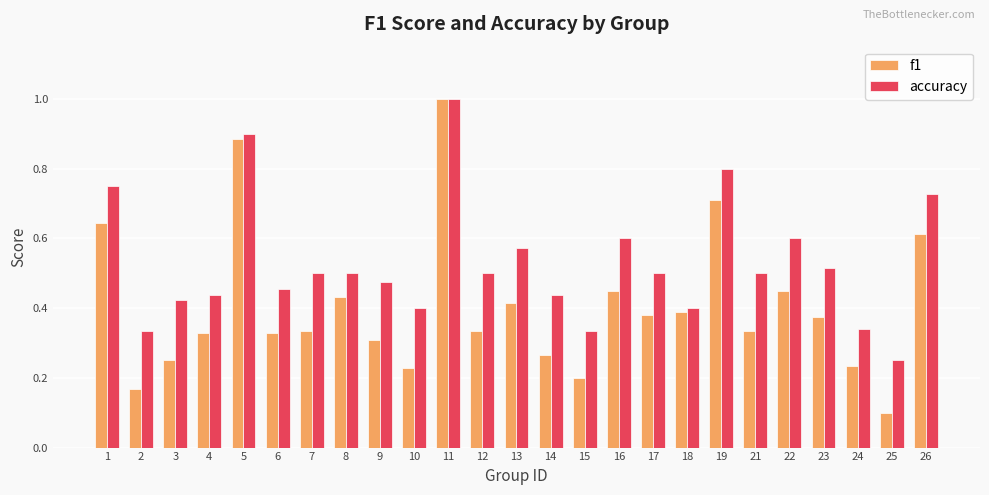

At which category is the sum across all series the highest?

11